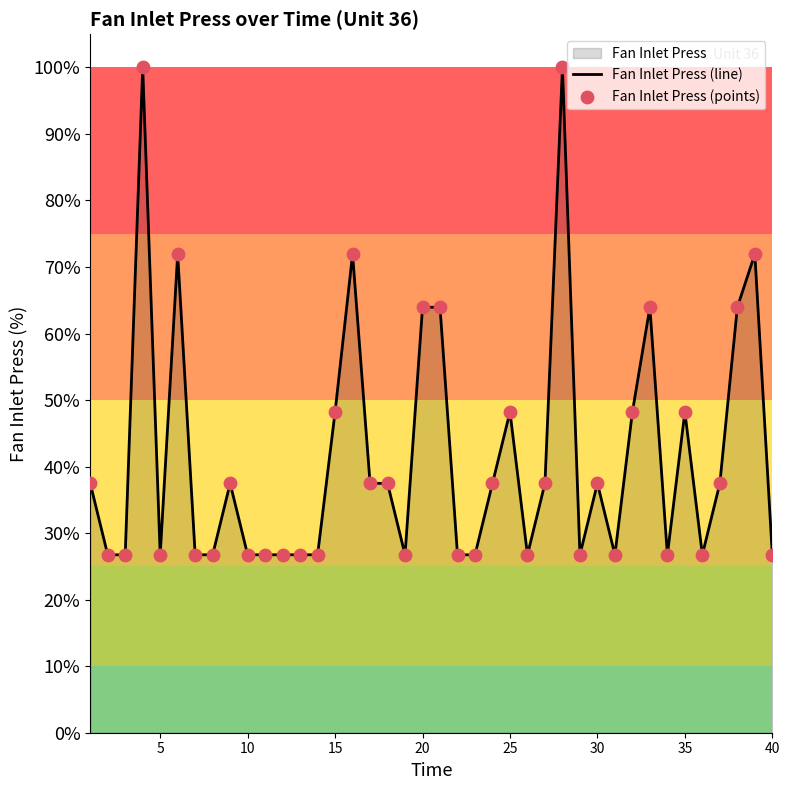

Which series contains the lowest Y value?

Fan Inlet Press (line)